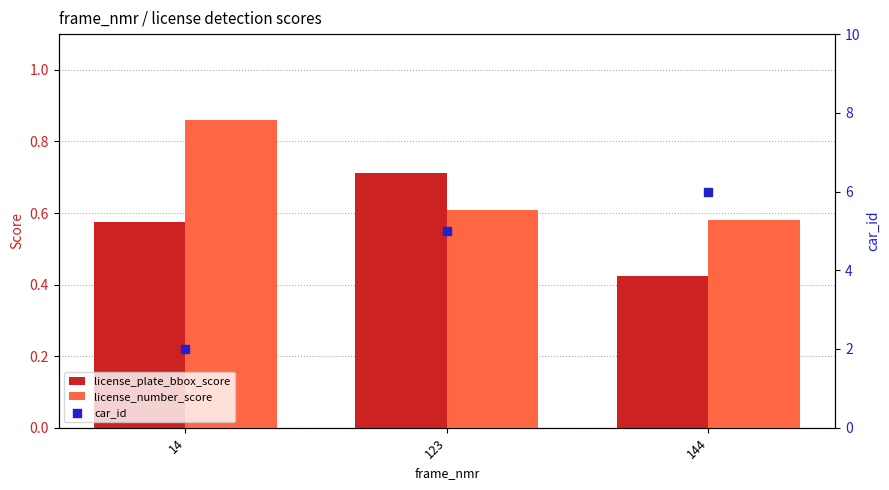

What are all the series names shown in the legend?

license_plate_bbox_score, license_number_score, car_id